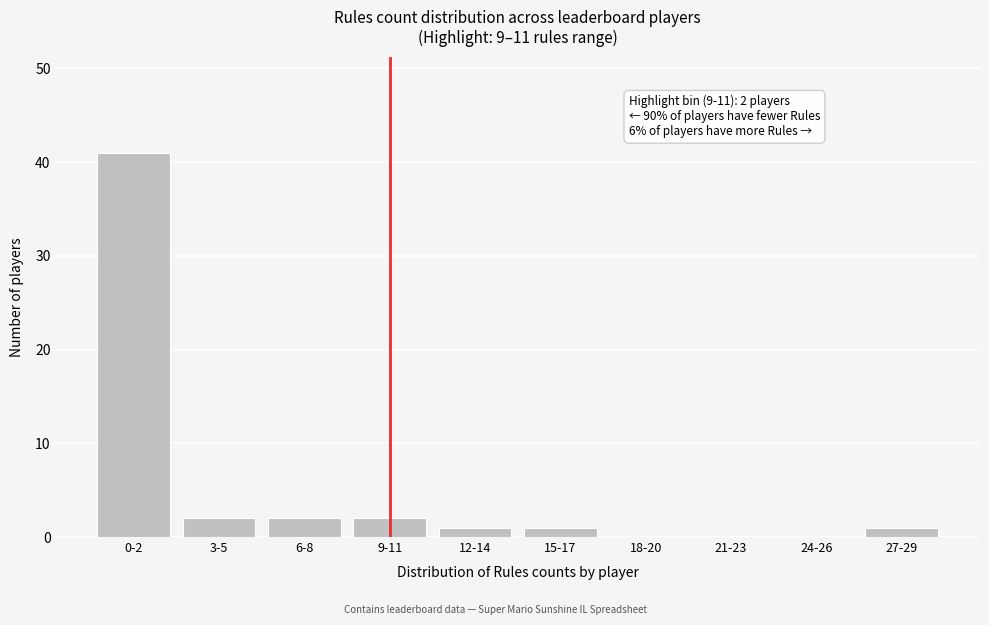

Reading left to right, list all the values displayed in this chart.

0-2=41	3-5=2	6-8=2	9-11=2	12-14=1	15-17=1	18-20=0	21-23=0	24-26=0	27-29=1